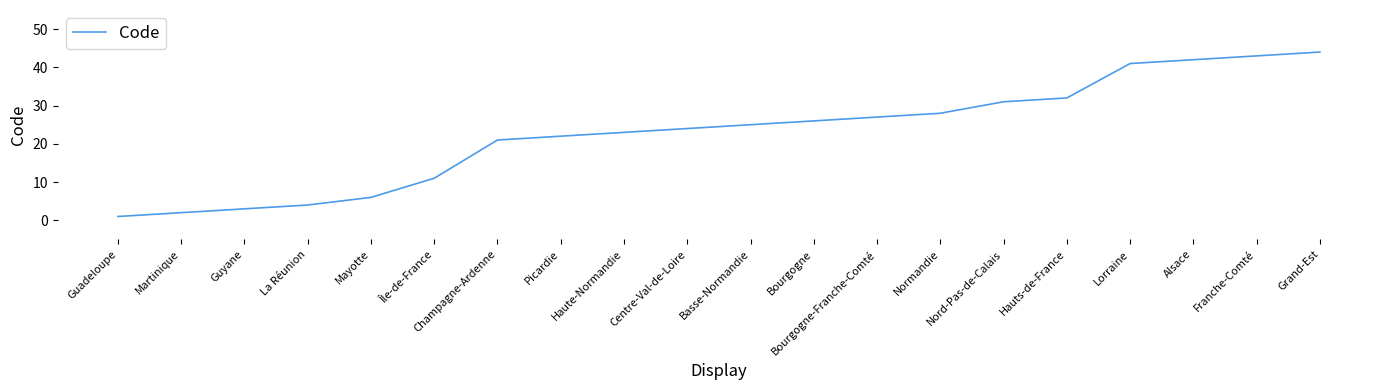

What position from the right is Basse-Normandie?

10